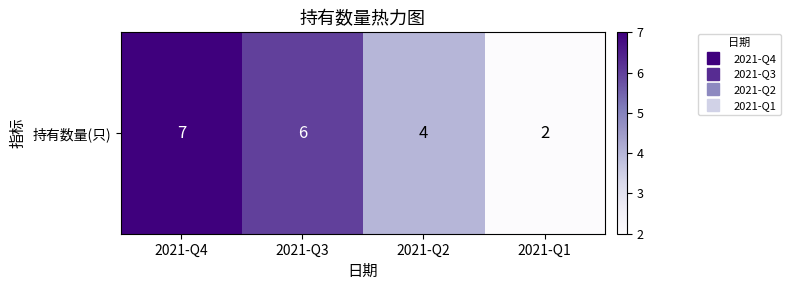

At which label does the data first exceed 6?

2021-Q4